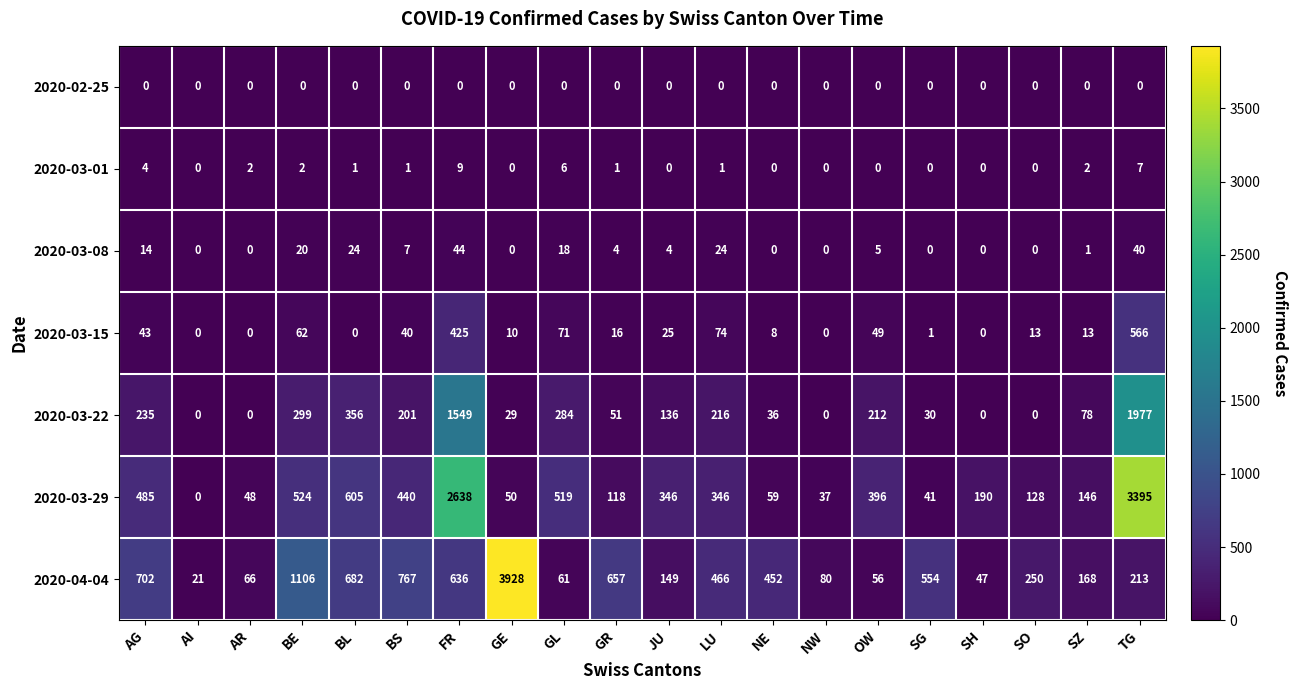

The value of 2020-03-15 at SG is 0. True or false?

False